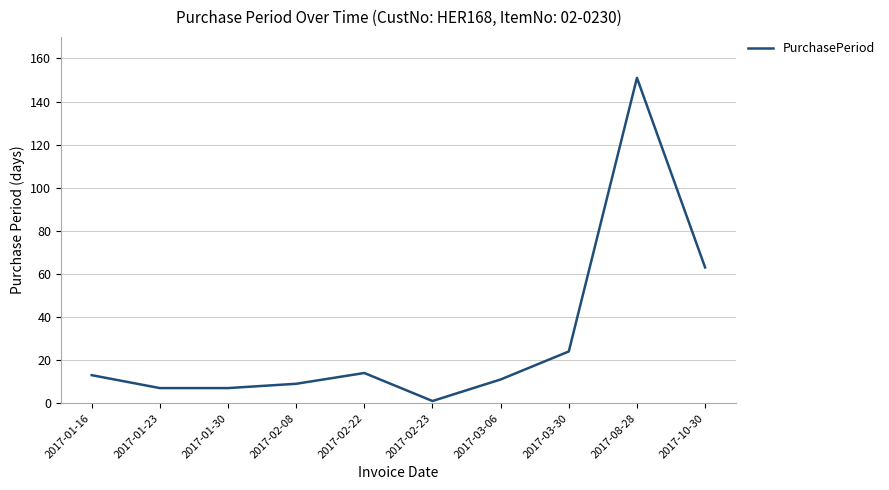

How many lines are shown in the chart?

1